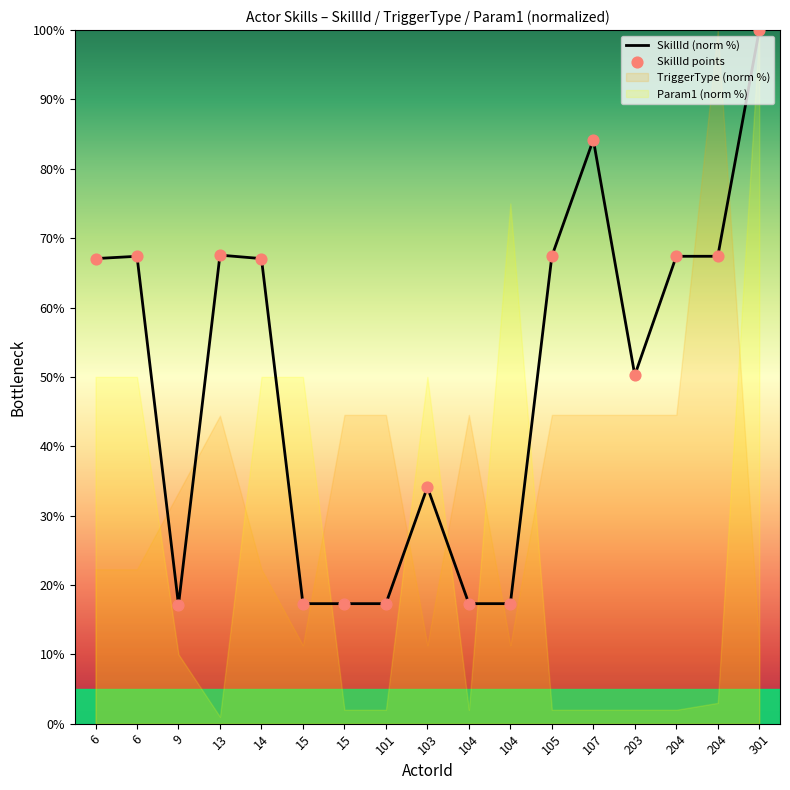

At which category is the sum across all series the highest?

301